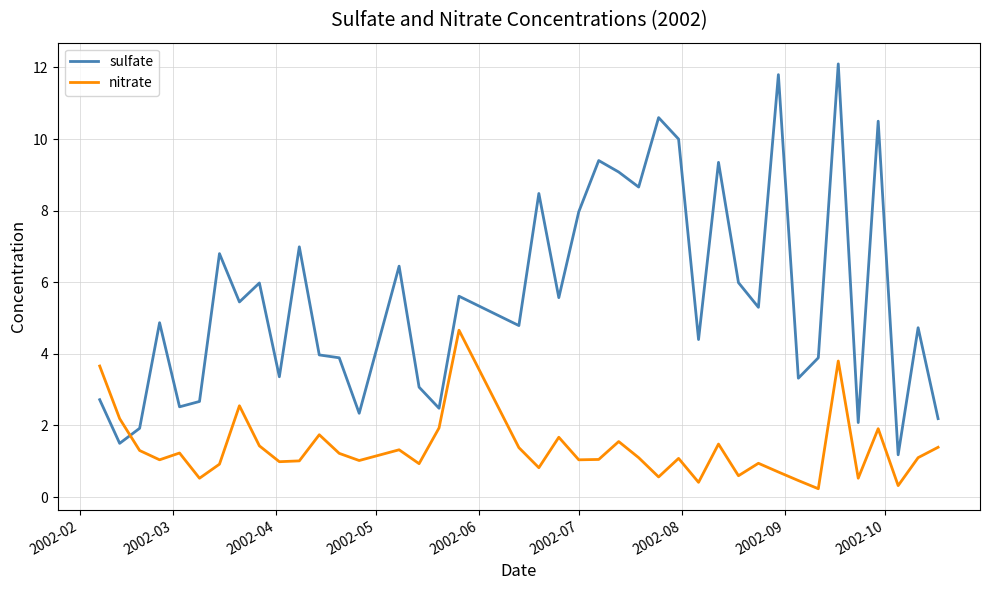

What is the minimum value shown in the chart?

0.2